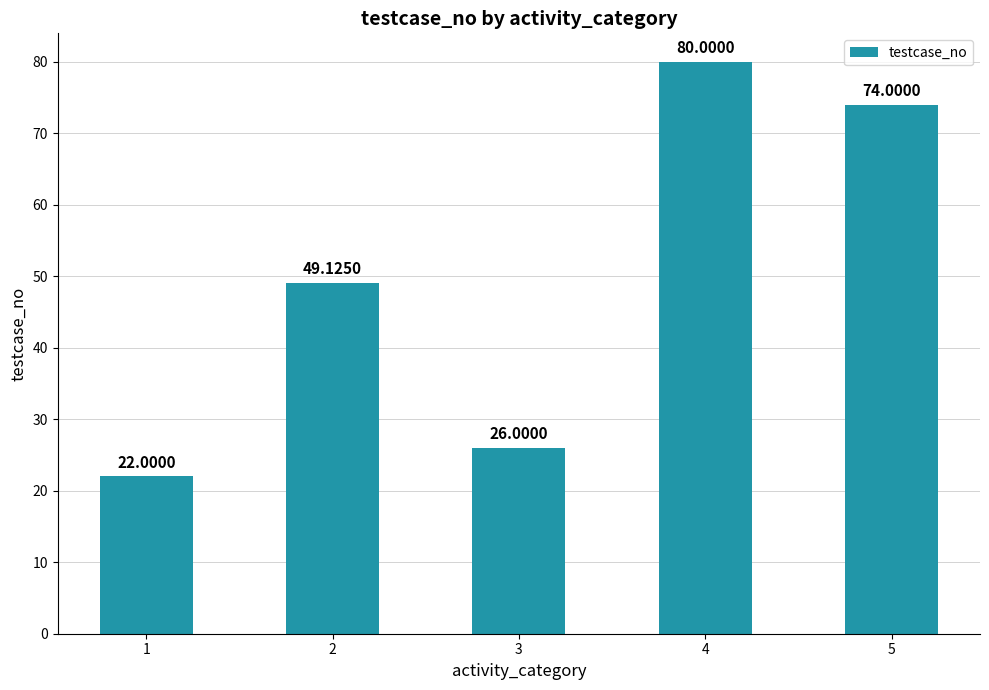

How many bars are there in total?

5